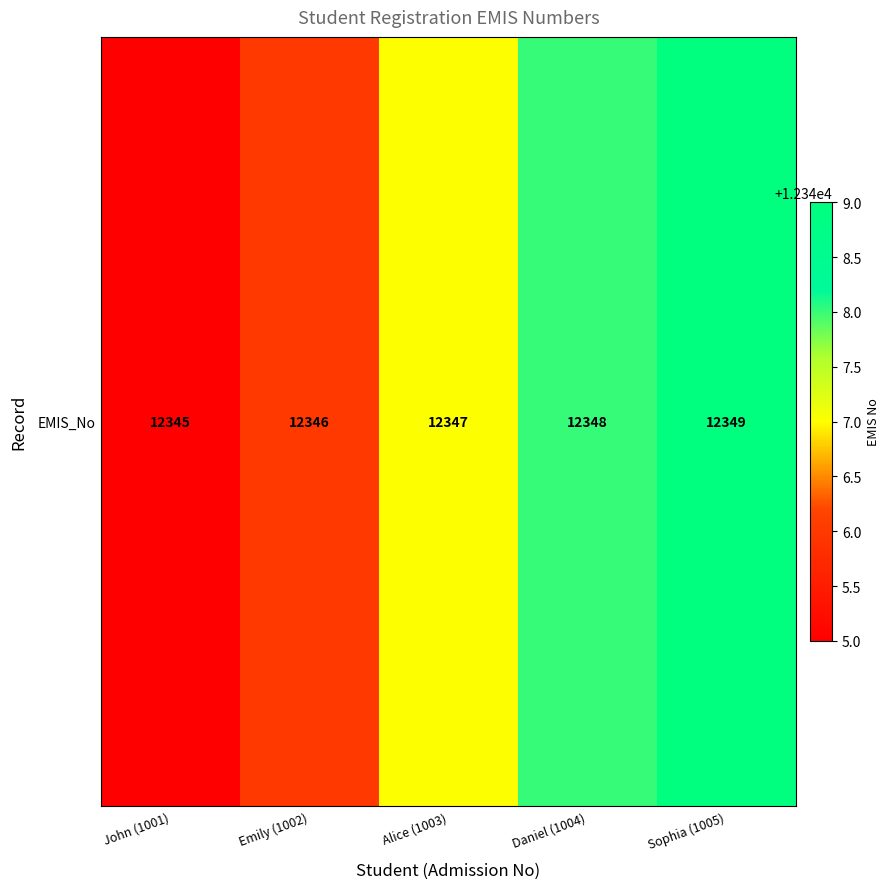

True or false: the data shows 4796 at Alice (1003).

False